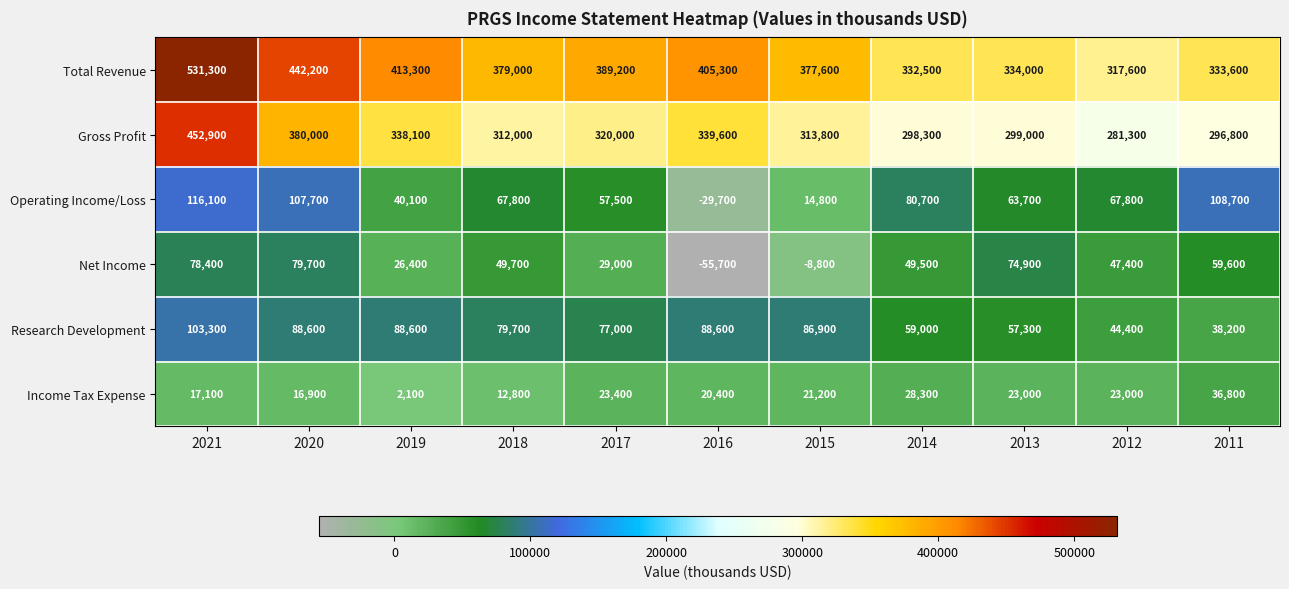

The value of Income Tax Expense at 2014 is 7066. True or false?

False